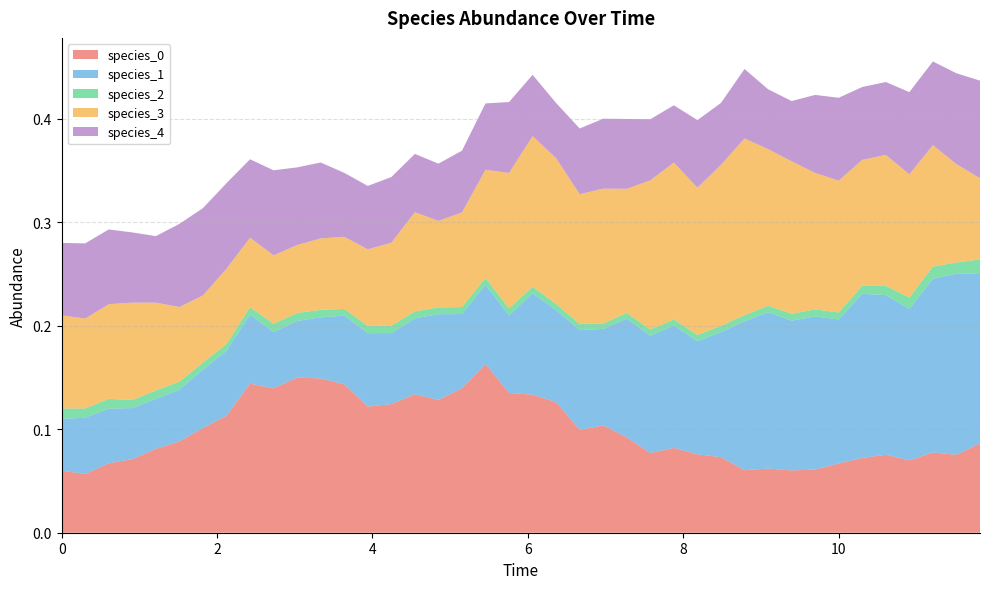

Reading right to left, what are all the values shown in this chart?

species_0: 39=0.1	38=0.1	37=0.1	36=0.1	35=0.1	34=0.1	33=0.1	32=0.1	31=0.1	30=0.1	29=0.1	28=0.1	27=0.1	26=0.1	25=0.1	24=0.1	23=0.1	22=0.1	21=0.1	20=0.1	19=0.1	18=0.2	17=0.1	16=0.1	15=0.1	14=0.1	13=0.1	12=0.1	11=0.1	10=0.1	9=0.1	8=0.1	7=0.1	6=0.1	5=0.1	4=0.1	3=0.1	2=0.1	1=0.1	0=0.1
species_1: 39=0.2	38=0.2	37=0.2	36=0.1	35=0.2	34=0.2	33=0.1	32=0.1	31=0.1	30=0.2	29=0.1	28=0.1	27=0.1	26=0.1	25=0.1	24=0.1	23=0.1	22=0.1	21=0.1	20=0.1	19=0.1	18=0.1	17=0.1	16=0.1	15=0.1	14=0.1	13=0.1	12=0.1	11=0.1	10=0.1	9=0.1	8=0.1	7=0.1	6=0.1	5=0.1	4=0.0	3=0.0	2=0.1	1=0.1	0=0.1
species_2: 39=0.0	38=0.0	37=0.0	36=0.0	35=0.0	34=0.0	33=0.0	32=0.0	31=0.0	30=0.0	29=0.0	28=0.0	27=0.0	26=0.0	25=0.0	24=0.0	23=0.0	22=0.0	21=0.0	20=0.0	19=0.0	18=0.0	17=0.0	16=0.0	15=0.0	14=0.0	13=0.0	12=0.0	11=0.0	10=0.0	9=0.0	8=0.0	7=0.0	6=0.0	5=0.0	4=0.0	3=0.0	2=0.0	1=0.0	0=0.0
species_3: 39=0.1	38=0.1	37=0.1	36=0.1	35=0.1	34=0.1	33=0.1	32=0.1	31=0.1	30=0.2	29=0.2	28=0.2	27=0.1	26=0.2	25=0.1	24=0.1	23=0.1	22=0.1	21=0.1	20=0.1	19=0.1	18=0.1	17=0.1	16=0.1	15=0.1	14=0.1	13=0.1	12=0.1	11=0.1	10=0.1	9=0.1	8=0.1	7=0.1	6=0.1	5=0.1	4=0.1	3=0.1	2=0.1	1=0.1	0=0.1
species_4: 39=0.1	38=0.1	37=0.1	36=0.1	35=0.1	34=0.1	33=0.1	32=0.1	31=0.1	30=0.1	29=0.1	28=0.1	27=0.1	26=0.1	25=0.1	24=0.1	23=0.1	22=0.1	21=0.1	20=0.1	19=0.1	18=0.1	17=0.1	16=0.1	15=0.1	14=0.1	13=0.1	12=0.1	11=0.1	10=0.1	9=0.1	8=0.1	7=0.1	6=0.1	5=0.1	4=0.1	3=0.1	2=0.1	1=0.1	0=0.1